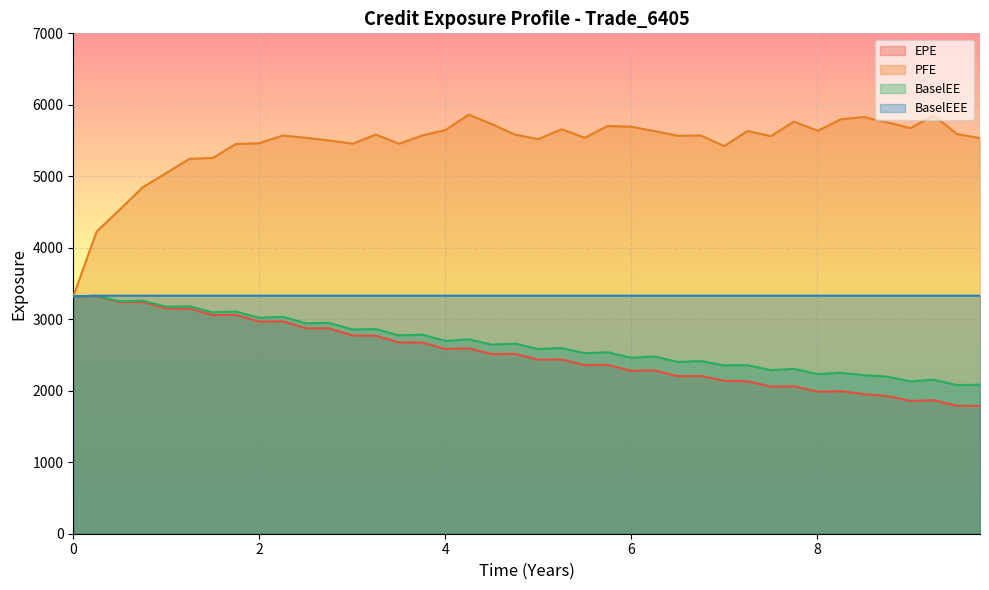

How many data points does each series have?

40